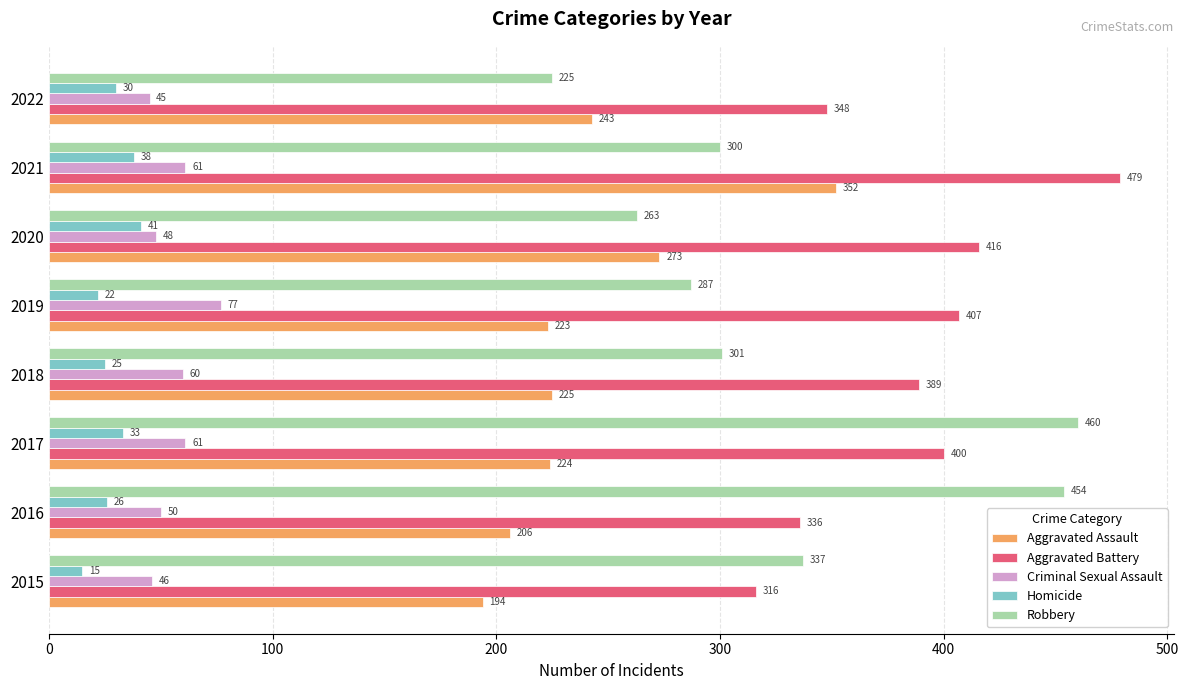

Which series has the largest range (max minus min)?

Robbery